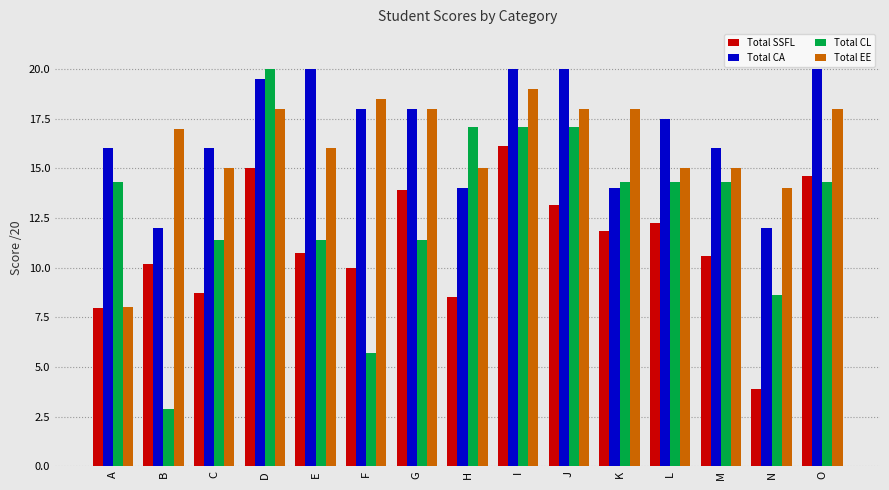

Between C and D, which series saw the biggest shift?

Total CL